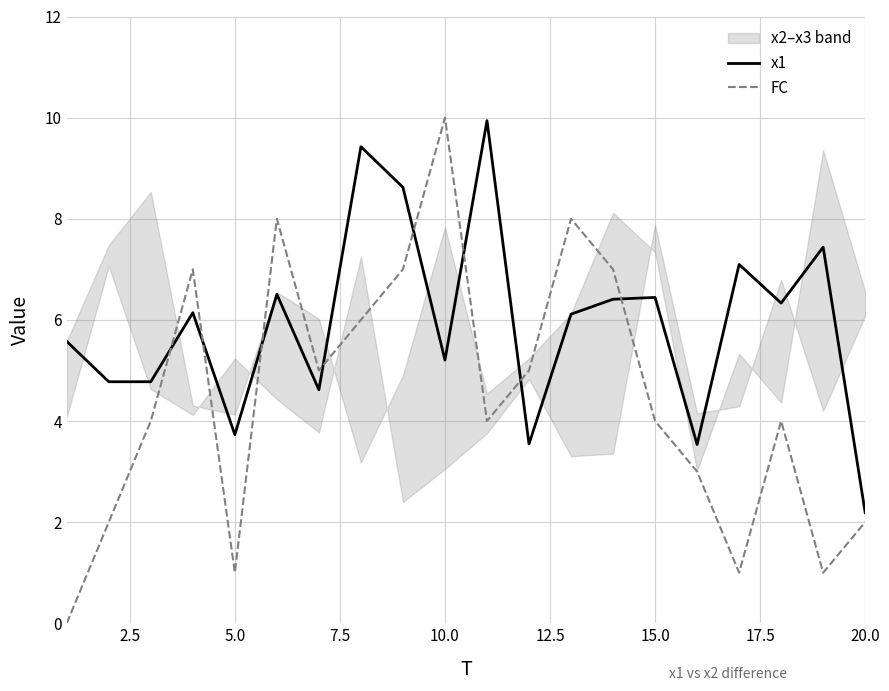

True or false: FC and x1 cross at least once.

True